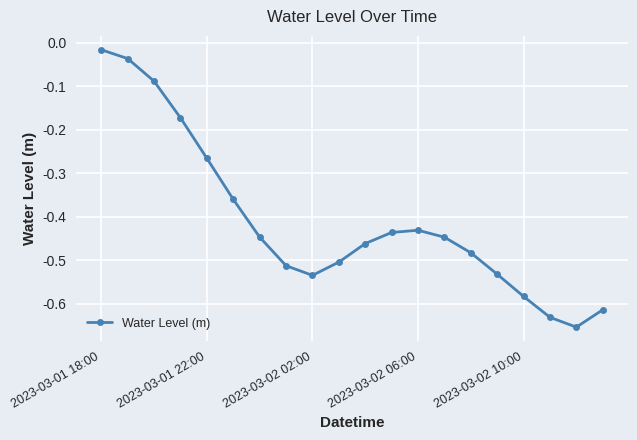

How many interior local valleys (lower than both neighbors) does the data have?

2